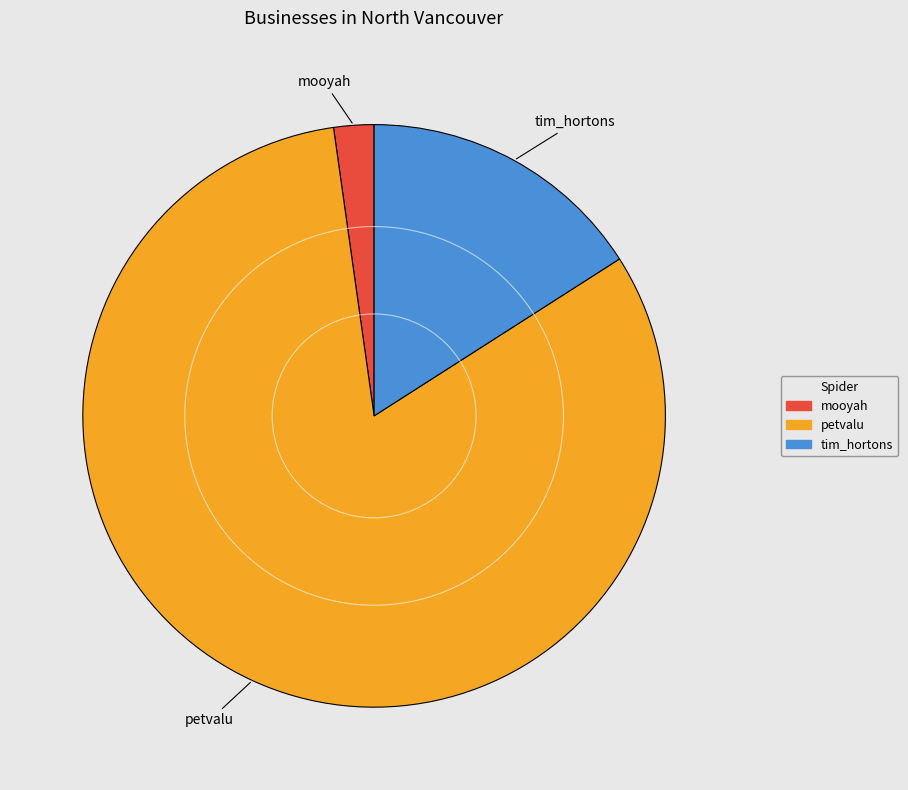

What is the smallest slice in the pie chart?

mooyah